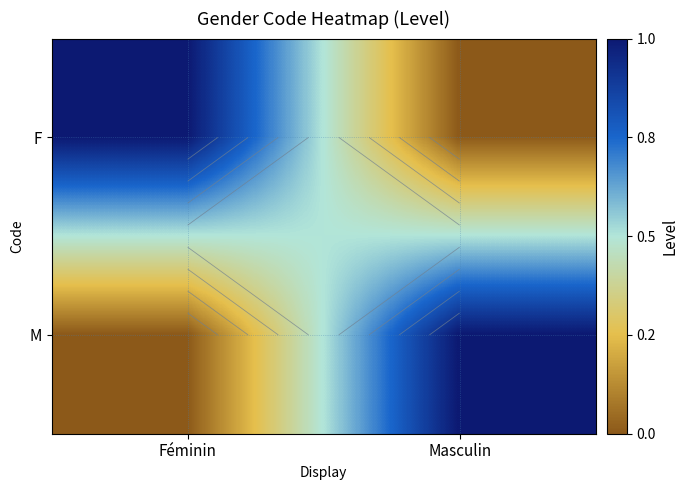

Between Féminin and Masculin, which series saw the biggest shift?

F